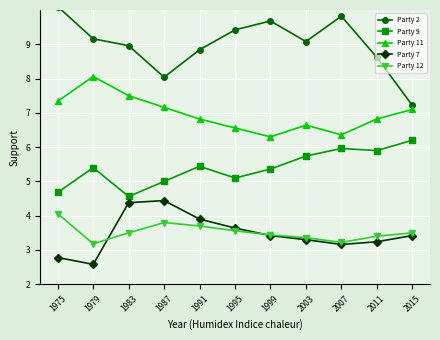

Read the Party 2 value at 1987.

8.0